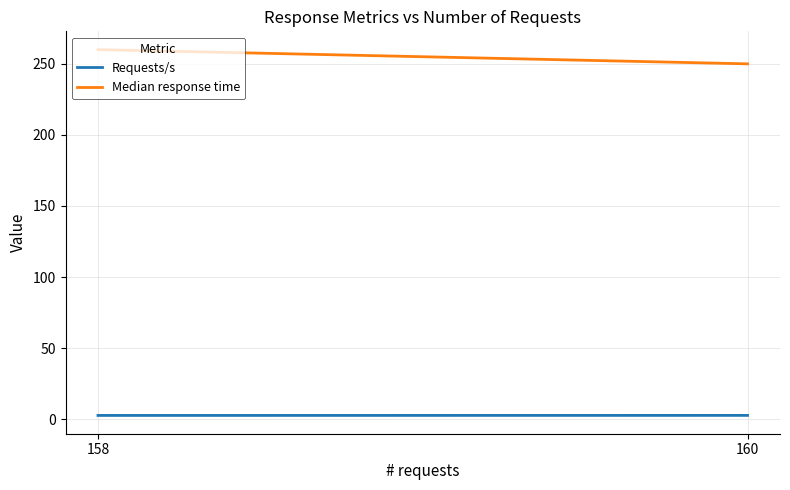

Is the value of Requests/s at 160 greater than the value of Median response time at 158?

No